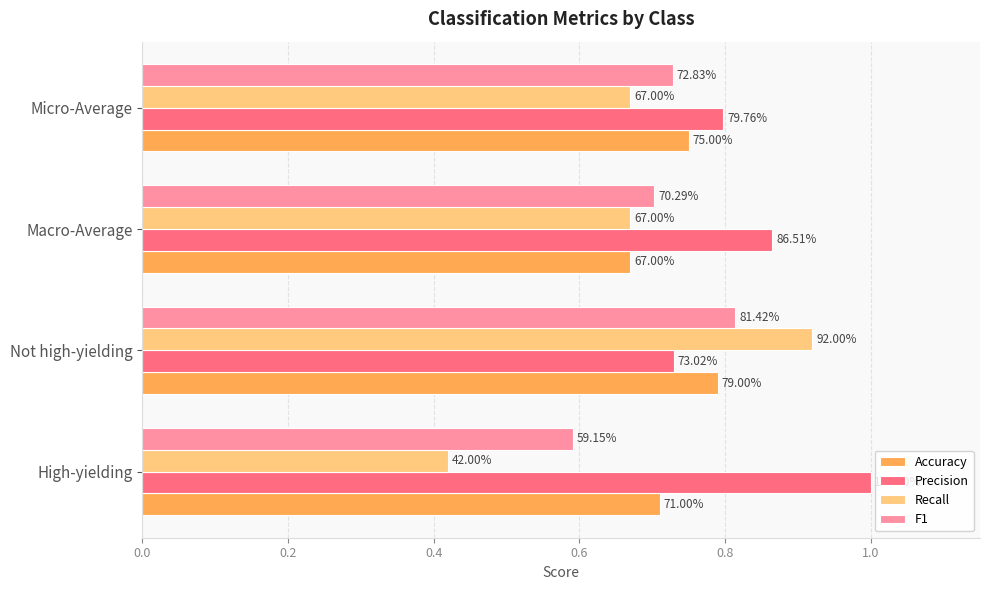

Reading left to right, extract all data points from this chart.

Accuracy: 0.7	0.8	0.7	0.8
Precision: 1.0	0.7	0.9	0.8
Recall: 0.4	0.9	0.7	0.7
F1: 0.6	0.8	0.7	0.7